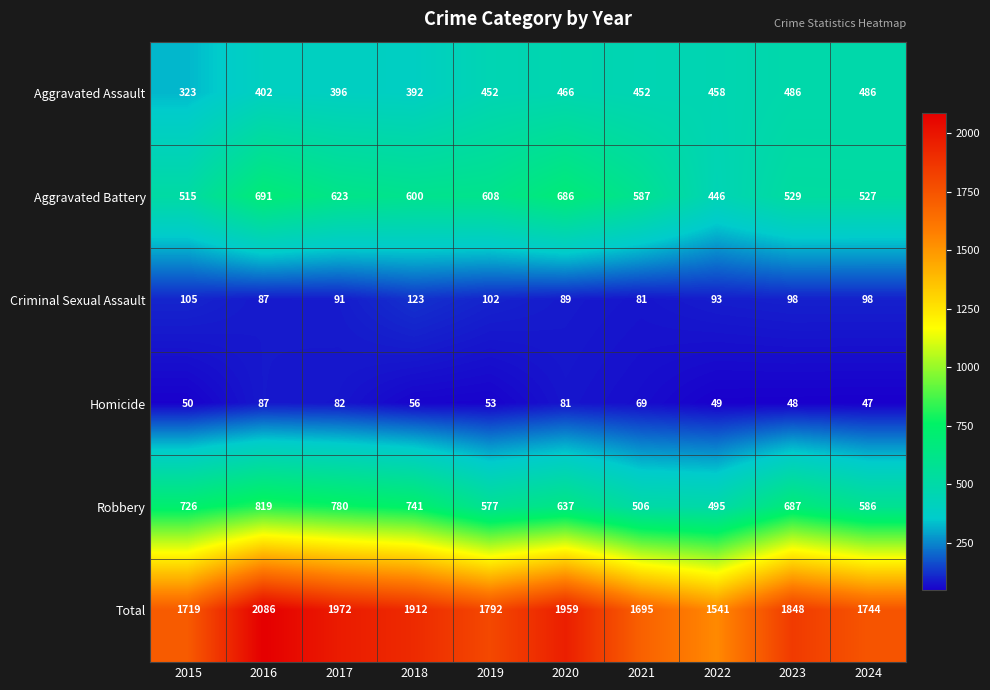

Where is Criminal Sexual Assault nearest to the value 102?

2019